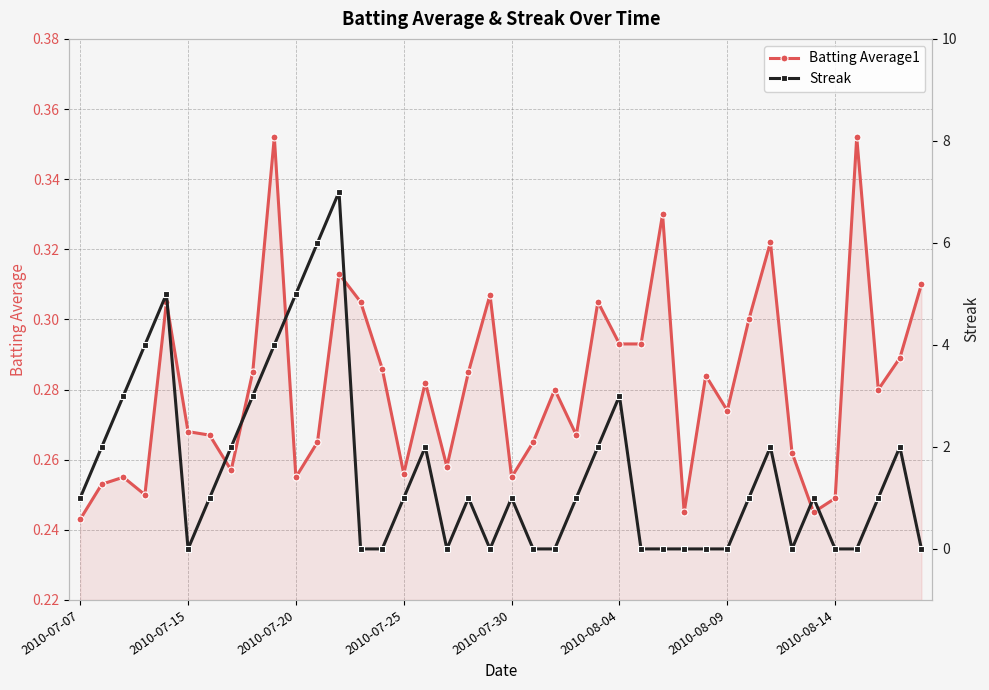

What is the label of the 1st point from the left?

2010-07-07